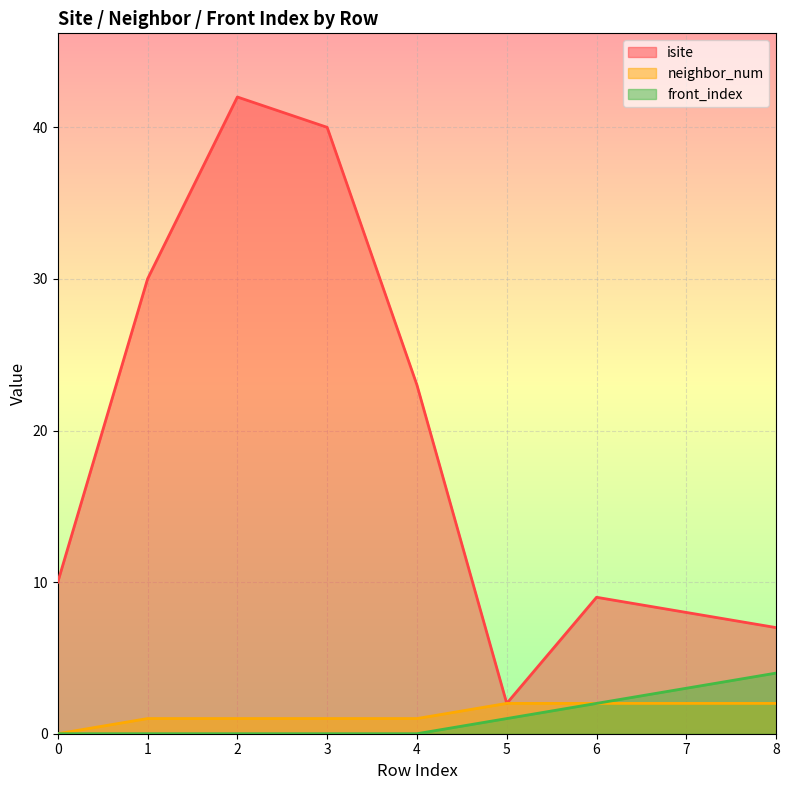

Which series has the largest total across all categories?

isite